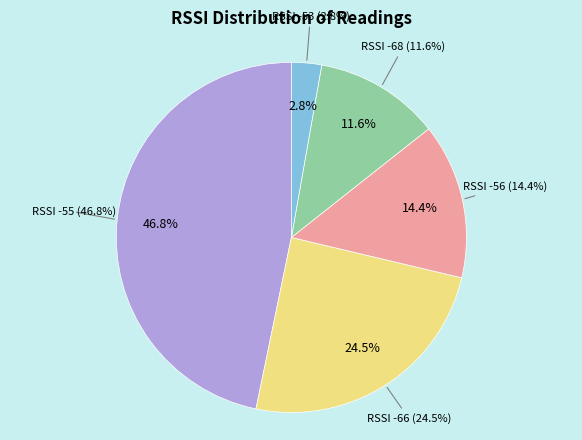

How many segments does this pie chart have?

5